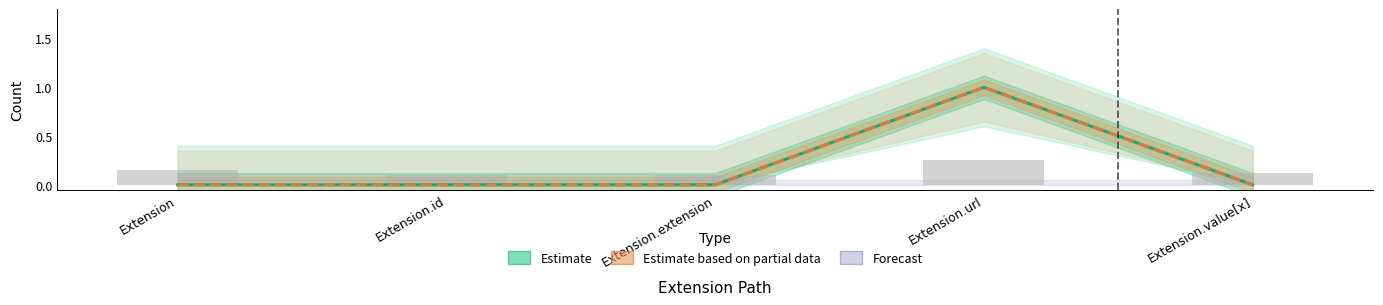

What is the difference between the maximum and minimum values in the Estimate based on partial data (Base Min) series?

1